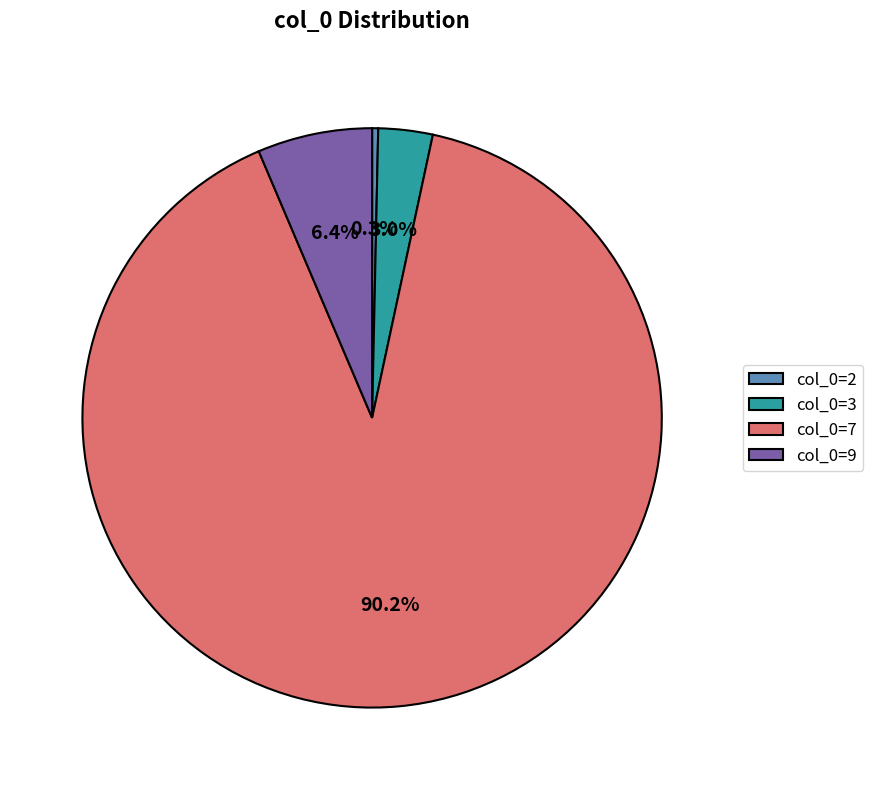

To the nearest percent, what is the difference between the largest and smallest slice percentages?

90%